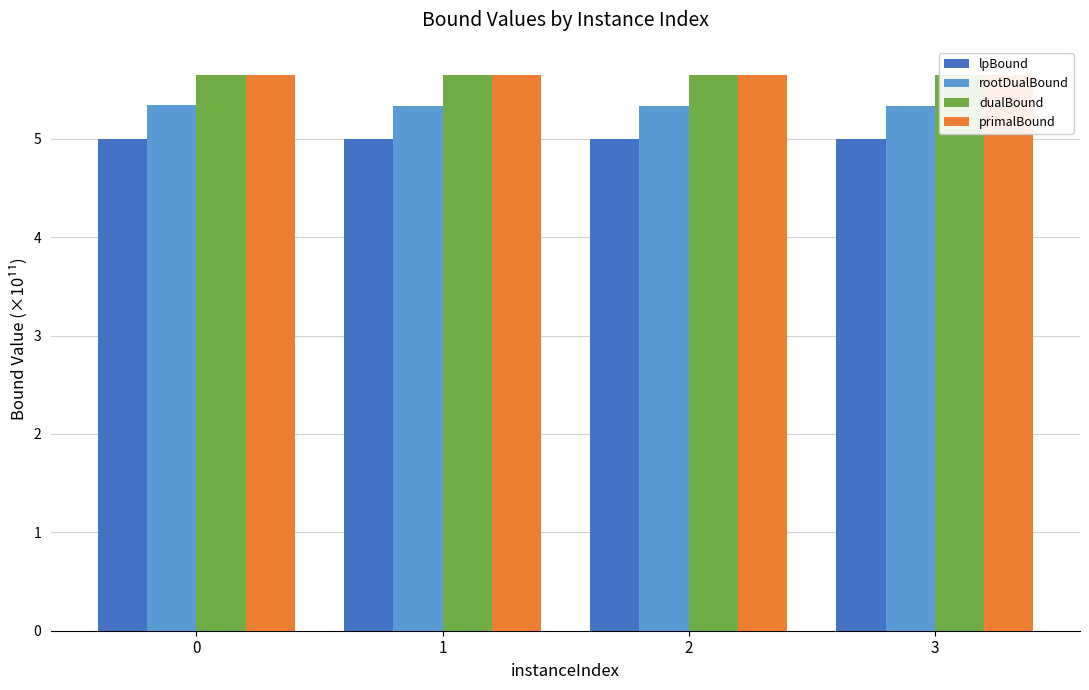

Reading left to right, transcribe all the data shown in this chart.

lpBound: 0=5.0	1=5.0	2=5.0	3=5.0
rootDualBound: 0=5.3	1=5.3	2=5.3	3=5.3
dualBound: 0=5.6	1=5.6	2=5.6	3=5.7
primalBound: 0=5.7	1=5.6	2=5.7	3=5.7